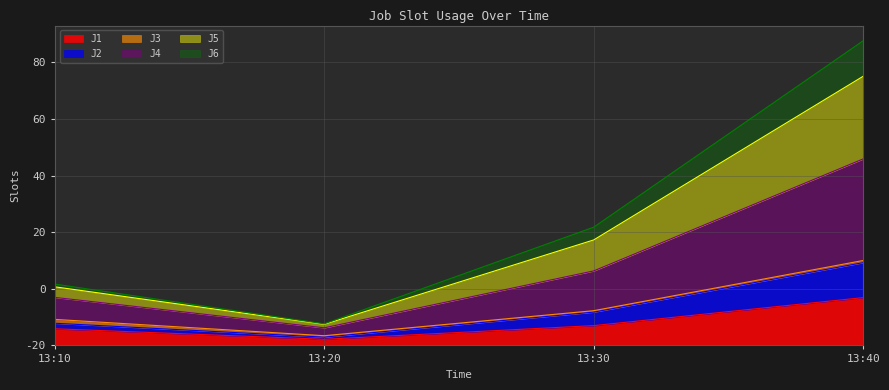

Which category has the lowest value in the J2 series?

13:20